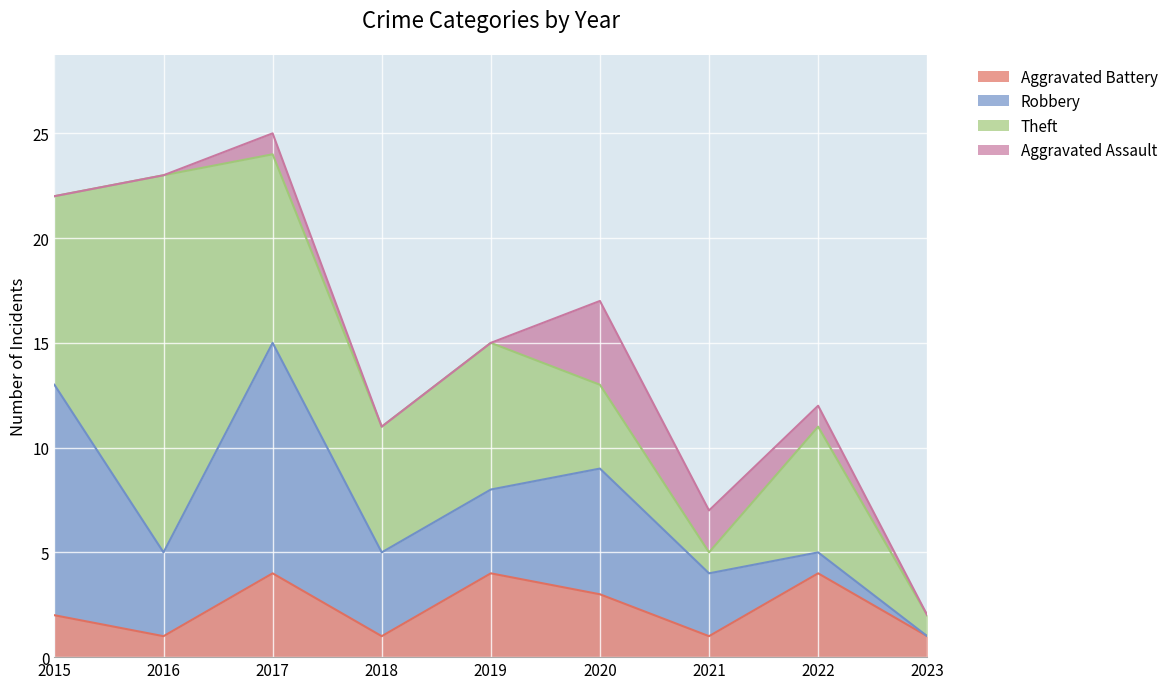

The value of Aggravated Battery at 2016 is 0. True or false?

False